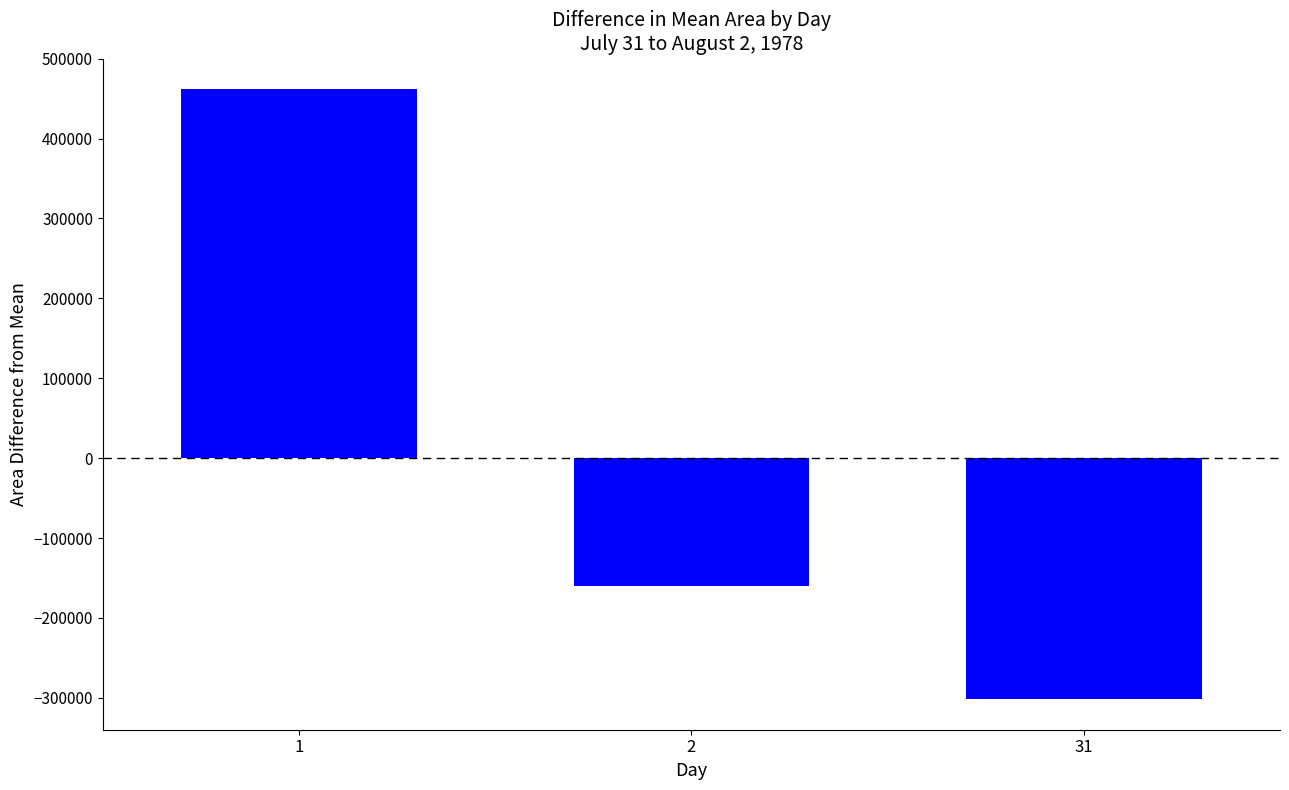

How many distinct data groups are displayed?

1